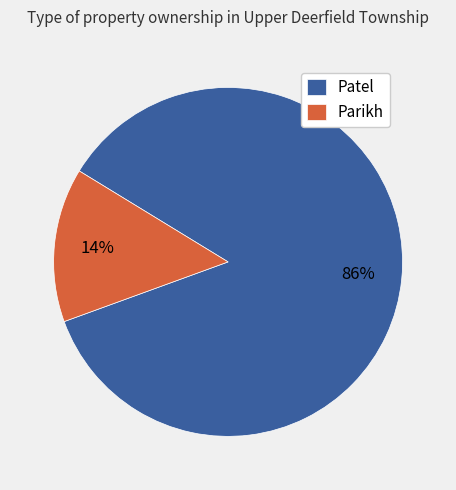

To the nearest percent, what is the average slice percentage?

50%